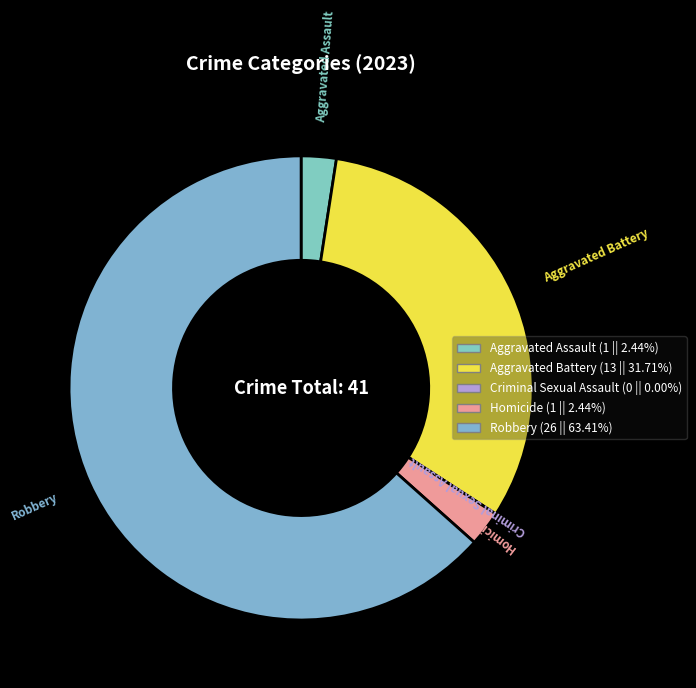

Does any single category account for the majority?

Yes